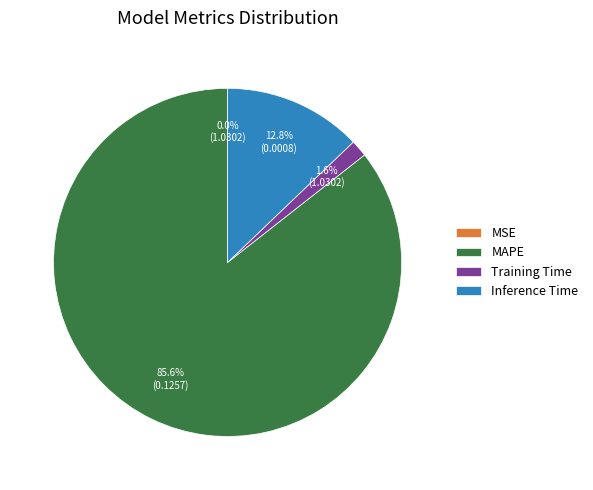

To the nearest percent, what is the difference between the largest and smallest slice percentages?

86%